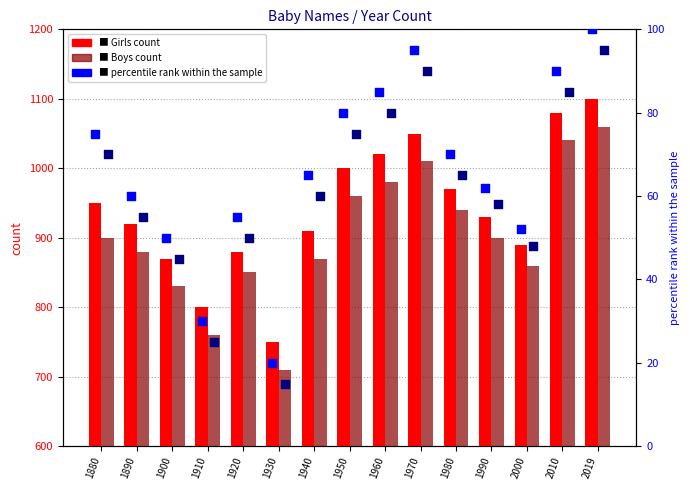

Which series reaches the maximum Y coordinate?

Girls